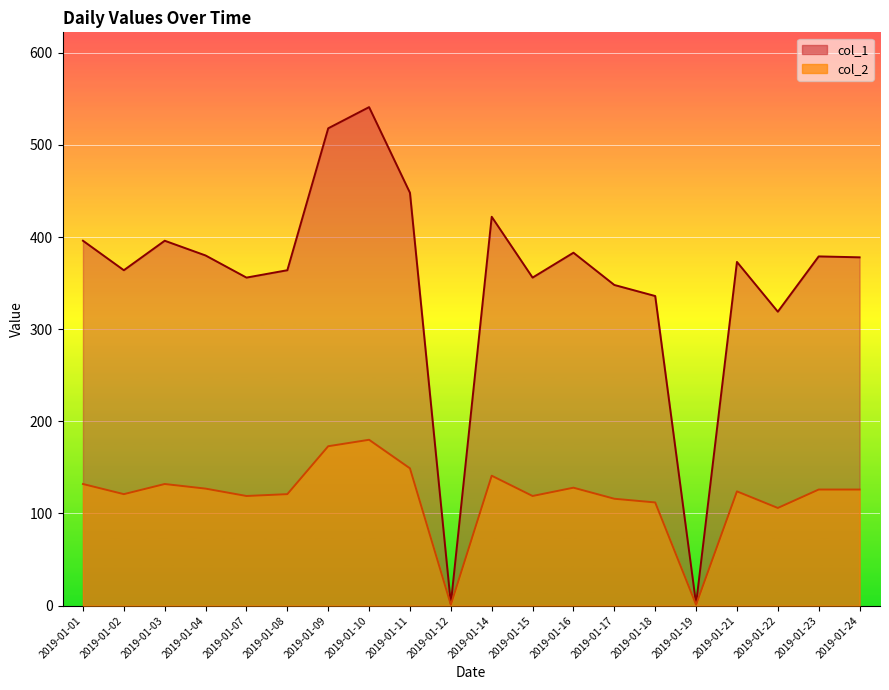

Which series has the largest total across all categories?

col_1